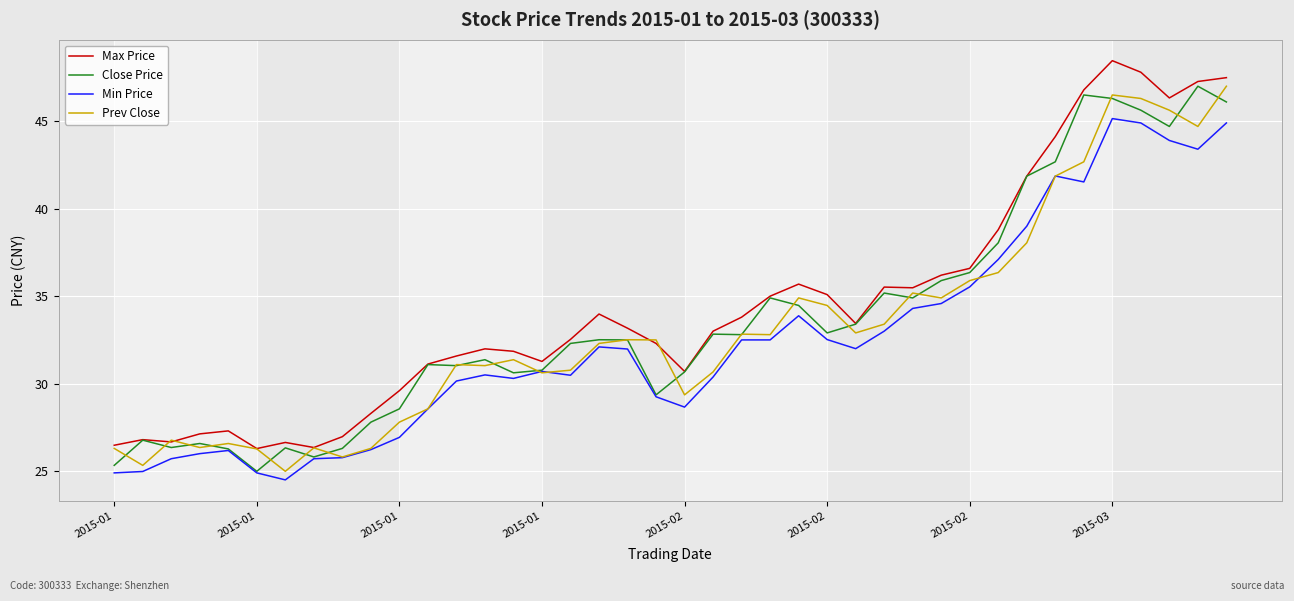

Is this an area chart (filled region under the line)?

No